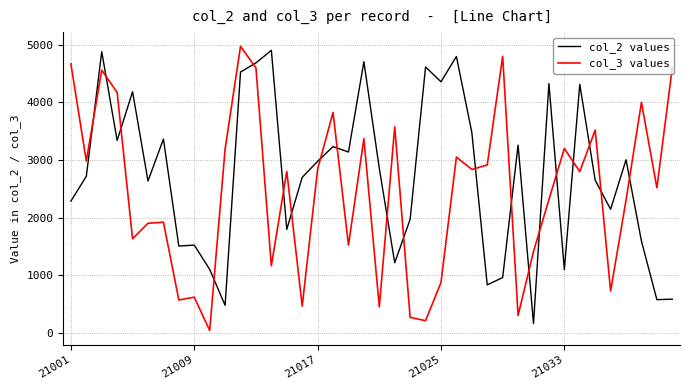

List the series in order of their overall mean, highest first.

col_2 values, col_3 values